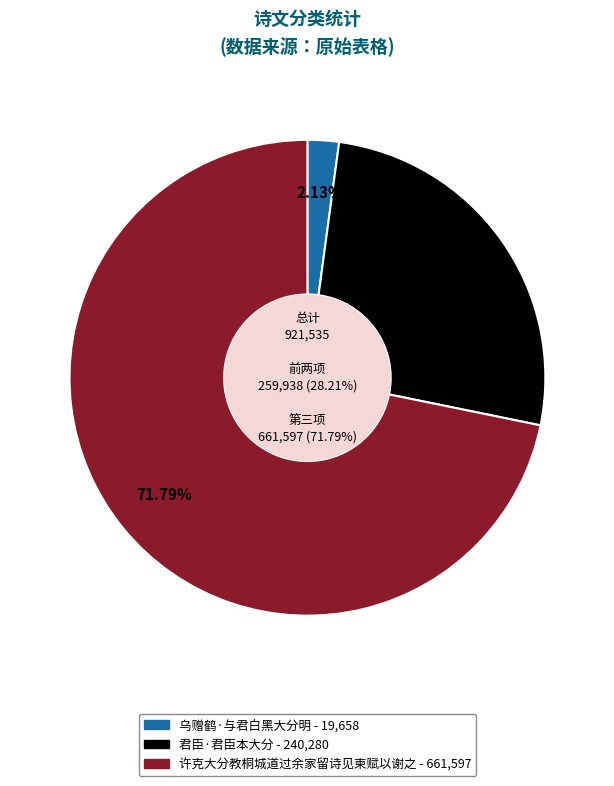

Count the number of slices in the pie.

3